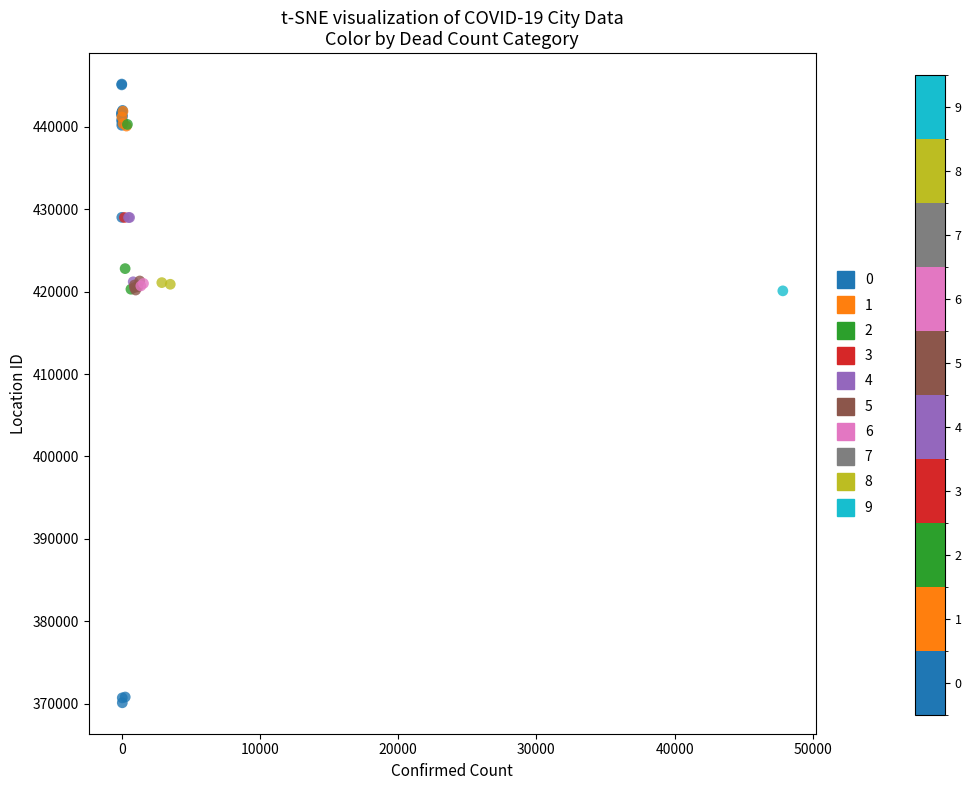

Which series contains the lowest Y value?

0